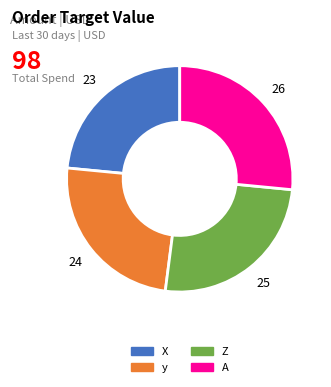

Combined, do X and Z account for over 50%?

No